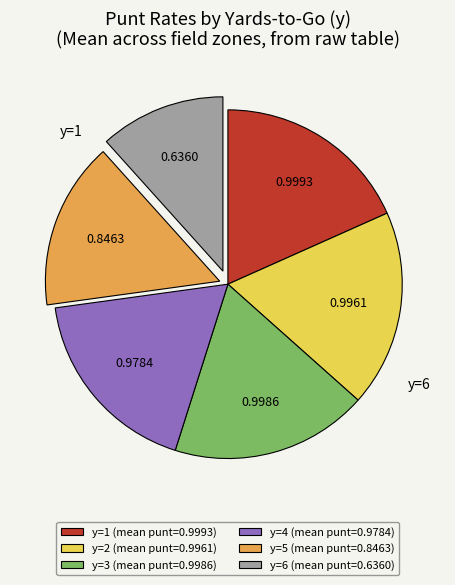

Combined, do y=1 (mean punt=0.9993) and y=5 (mean punt=0.8463) account for over 50%?

No